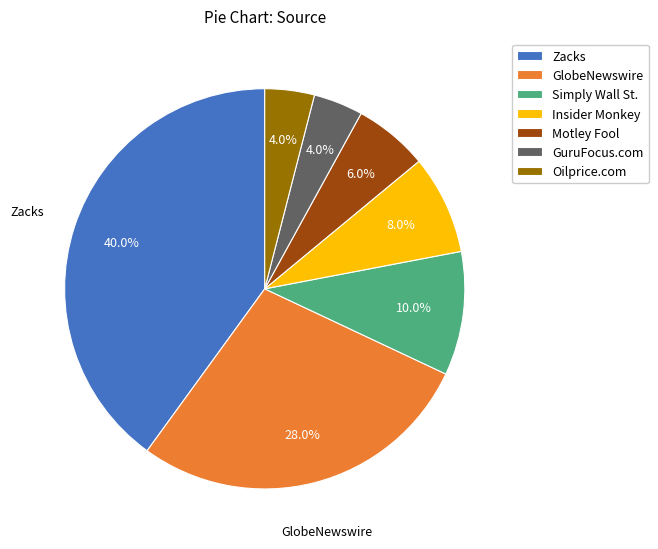

Is there any slice that represents more than half of the pie?

No